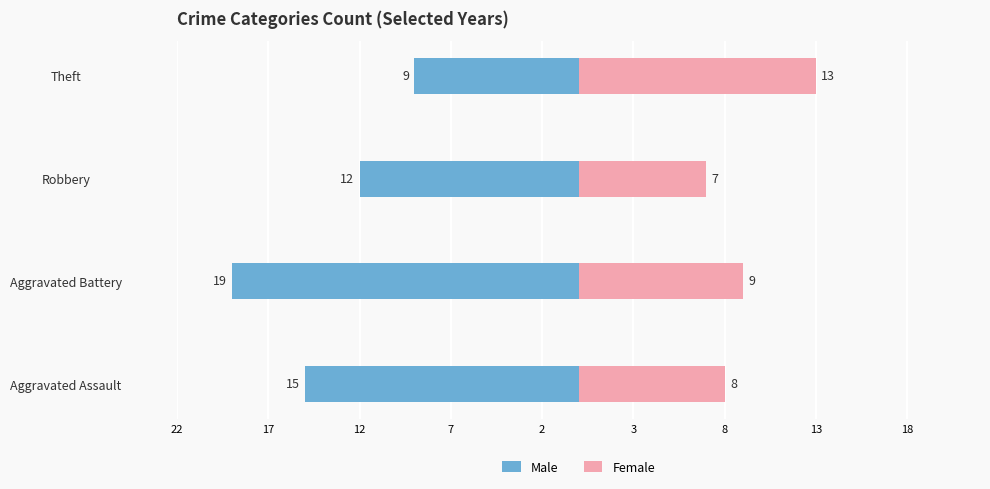

What is the difference between the maximum and minimum values in the Male series?

10